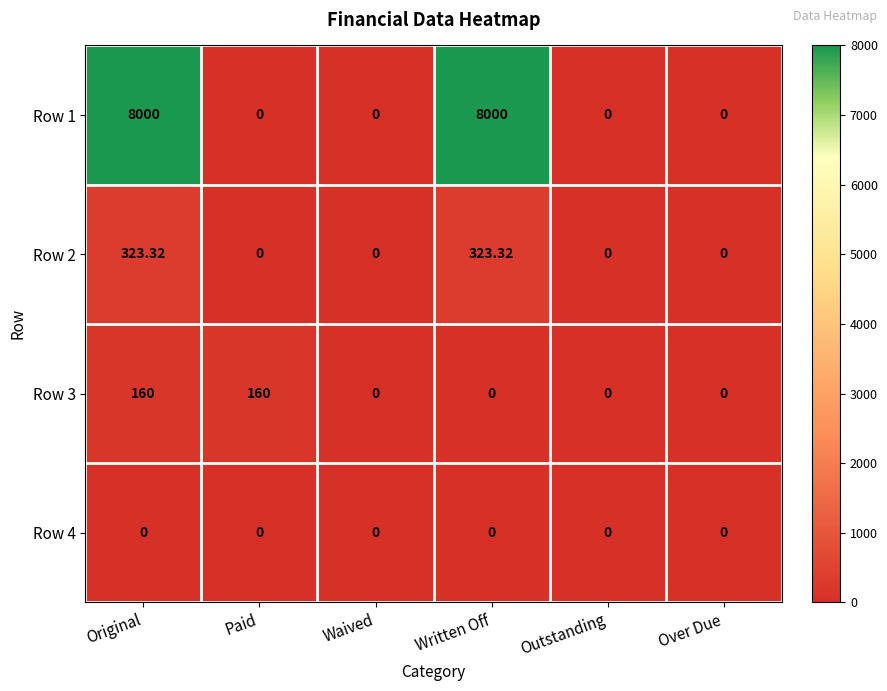

At which category is the sum across all series the highest?

Original